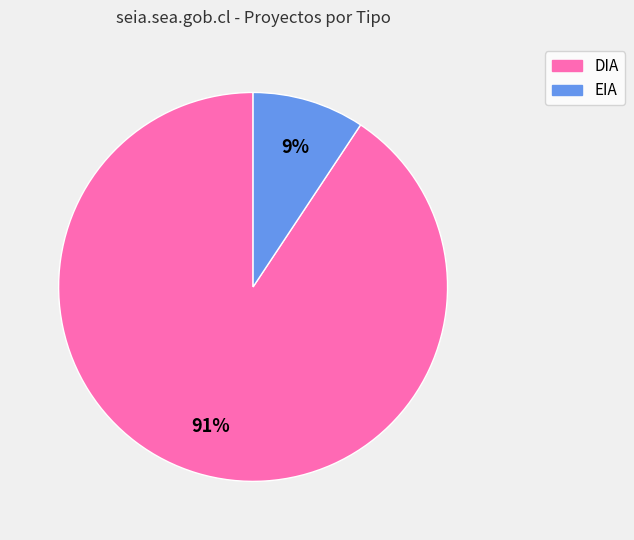

To the nearest percent, what is the combined percentage of DIA and EIA?

100%